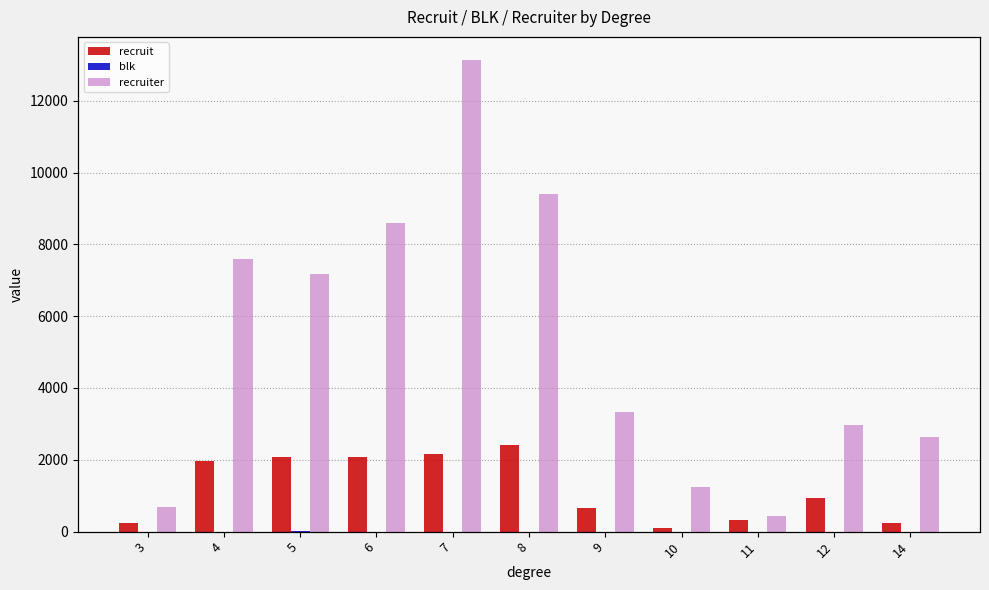

Which label corresponds to the largest value in the chart?

7